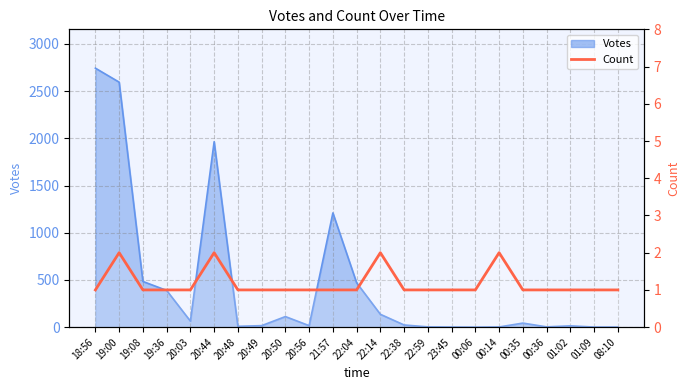

Is it true that the value at 19:36 is 1?

True